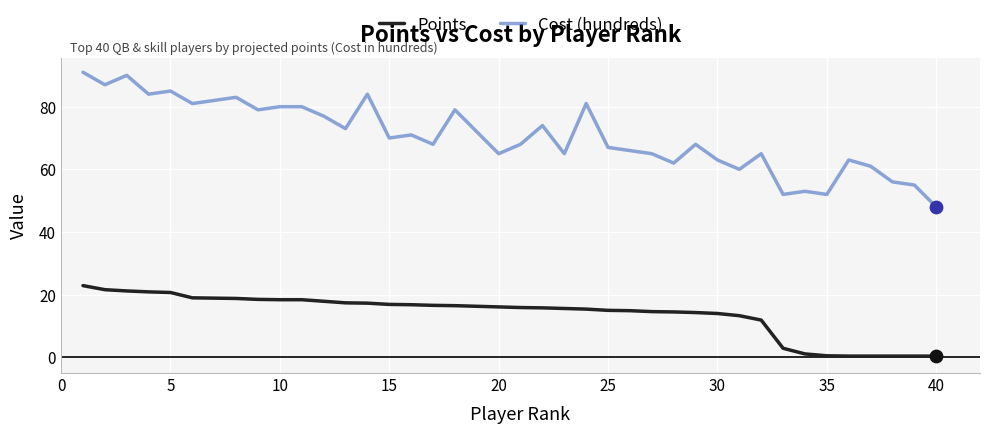

Which series has the largest total across all categories?

Cost (hundreds)